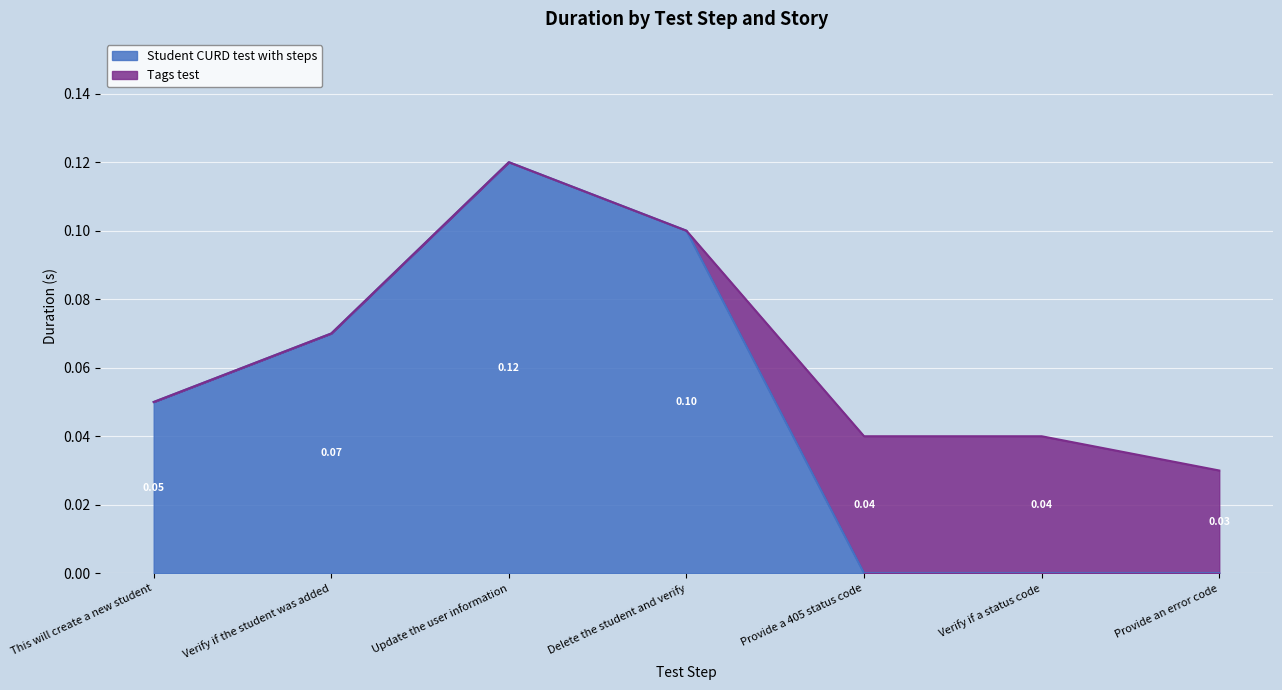

True or false: there are more than 0 points higher than both neighbors.

True